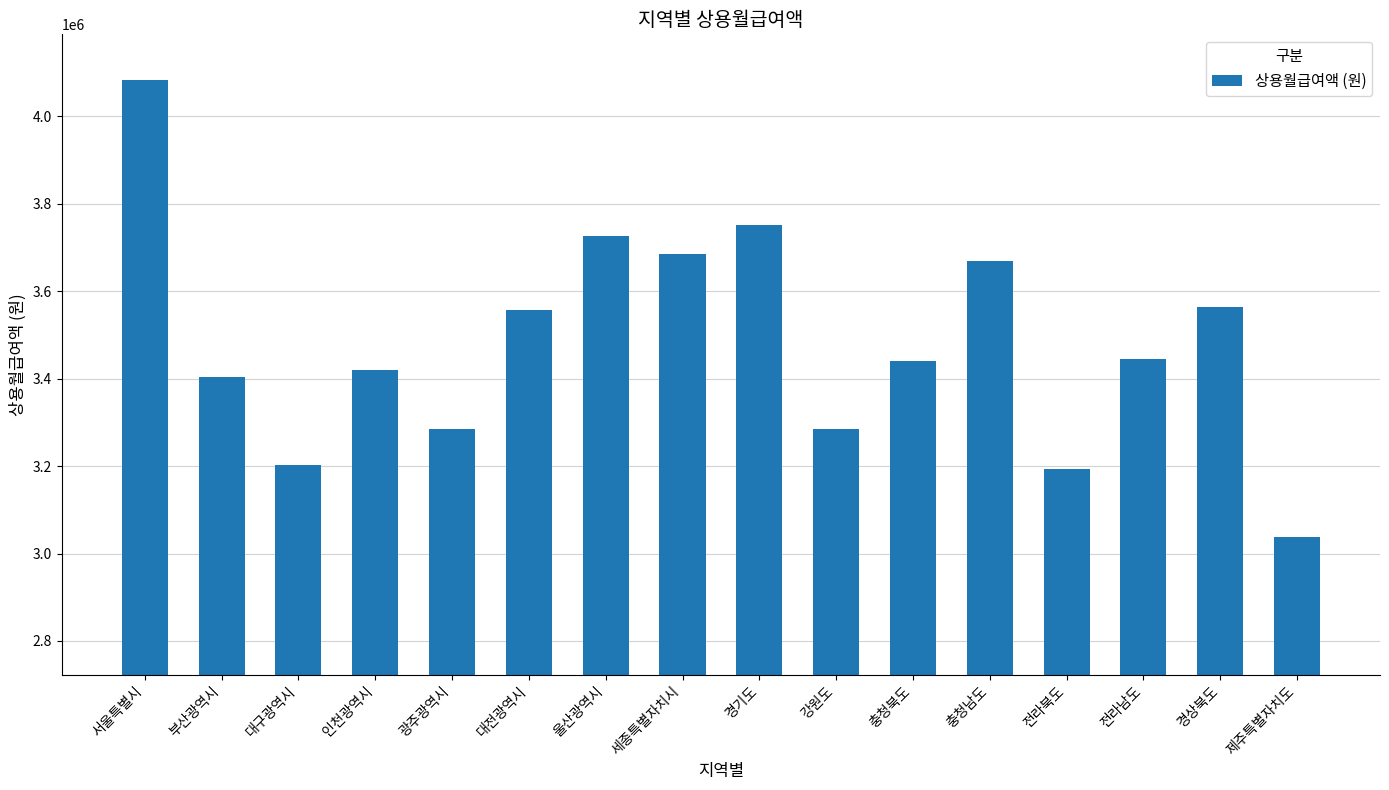

What value does the data have at 전라북도?

3192759